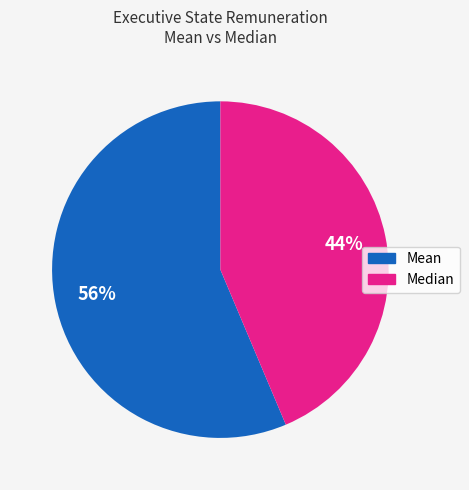

Is there any slice that represents more than half of the pie?

Yes